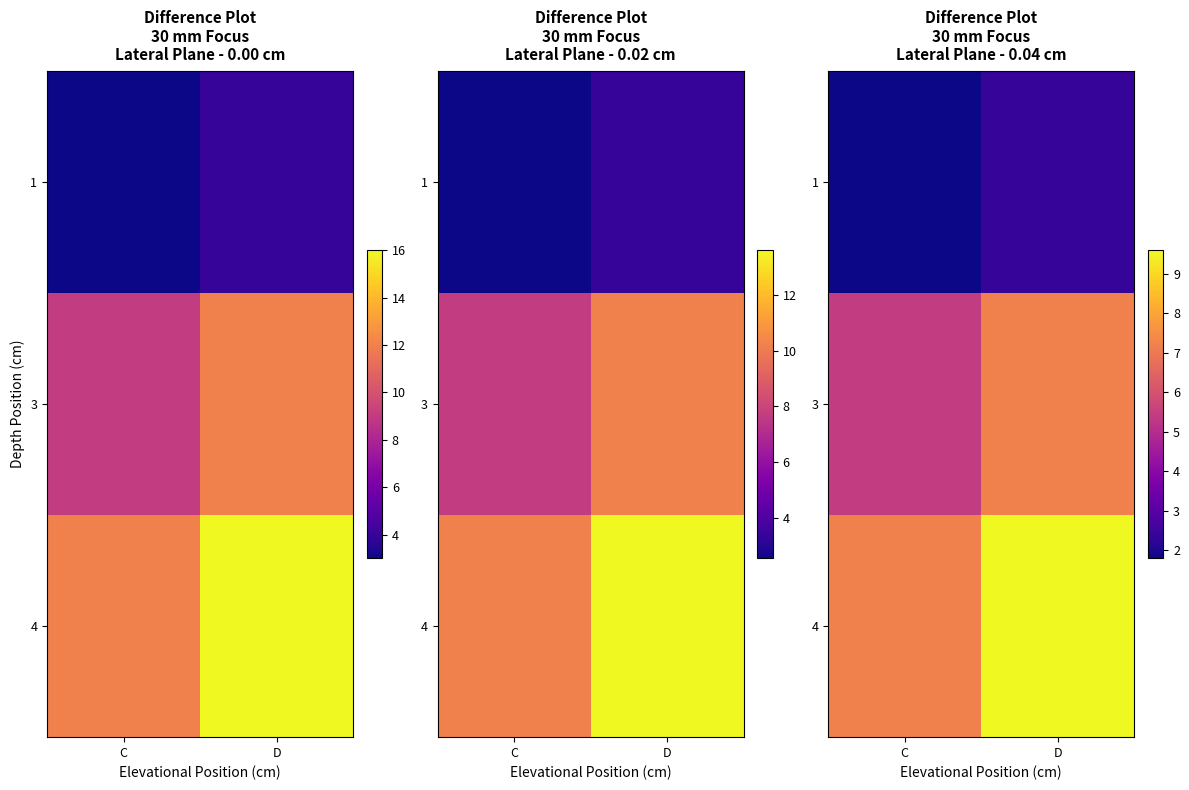

Is it true that 4 equals 7.2 at C?

True